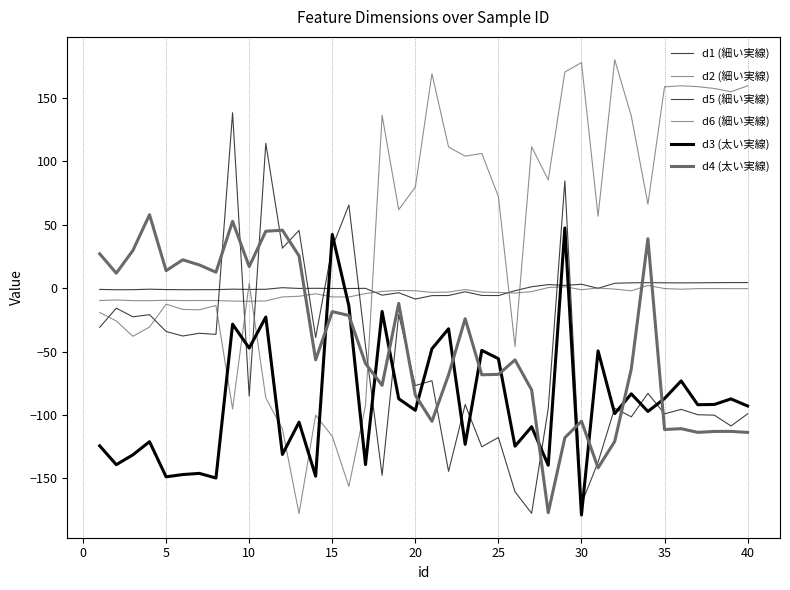

Does the chart have visible grid lines?

Yes